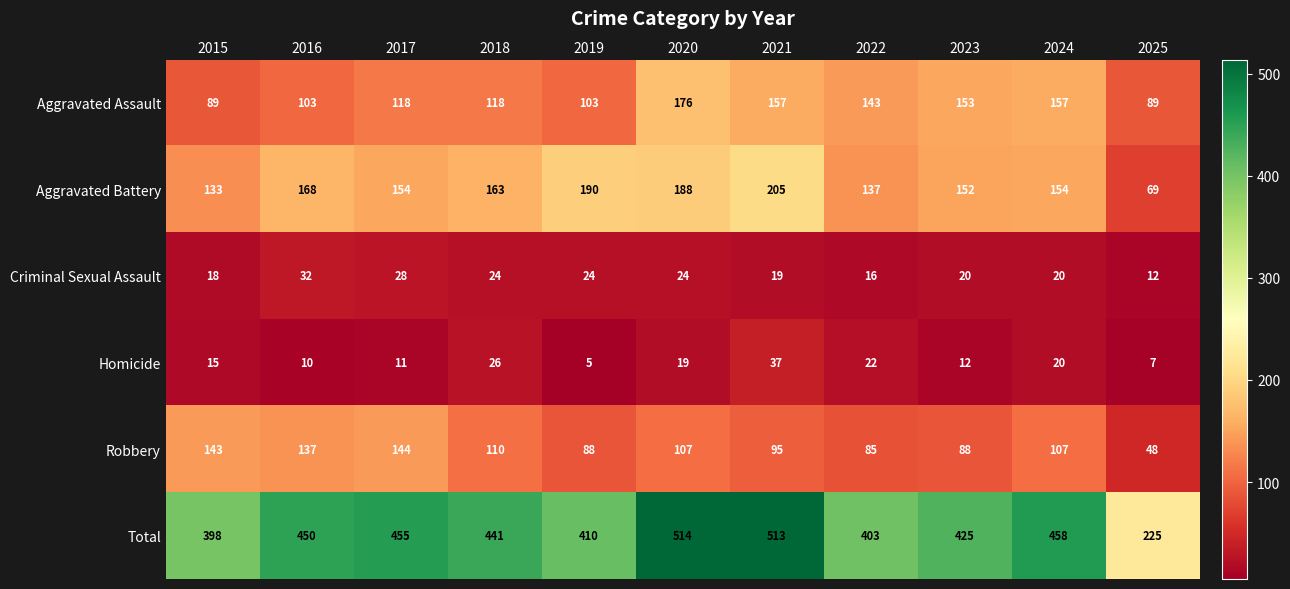

The Criminal Sexual Assault series shows 6 at 2024. True or false?

False